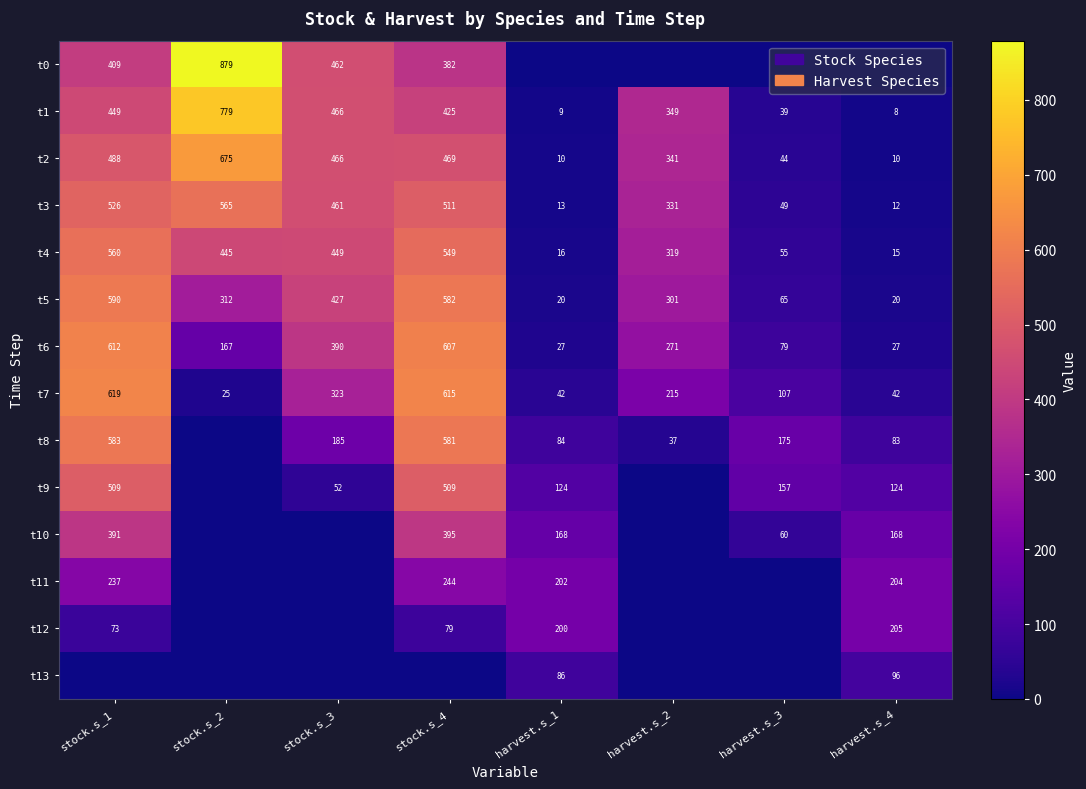

Read the t2 value at stock.s_3, to the nearest 100.

500